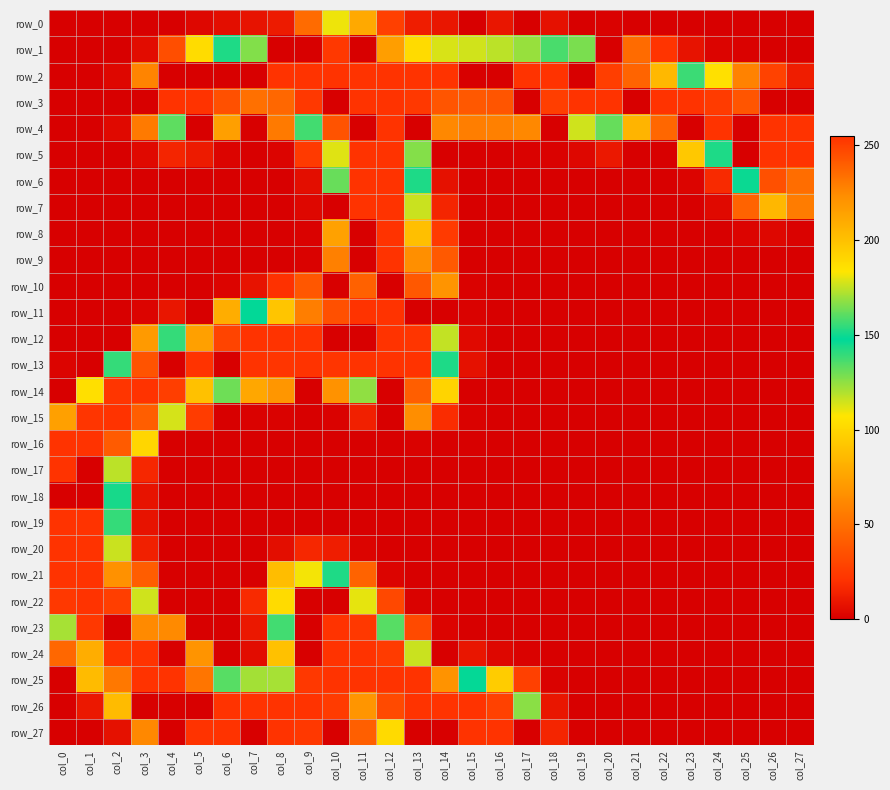

What is the total value across all series at col_11?

3491